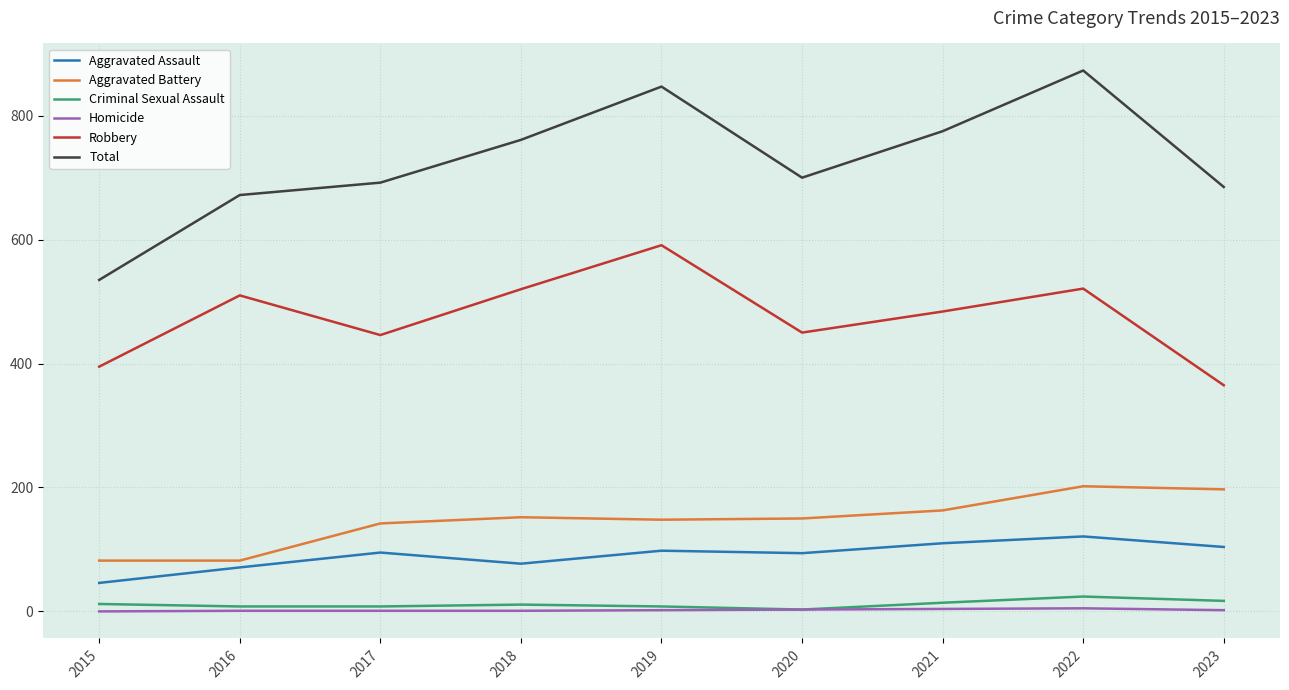

Is this an area chart (filled region under the line)?

No